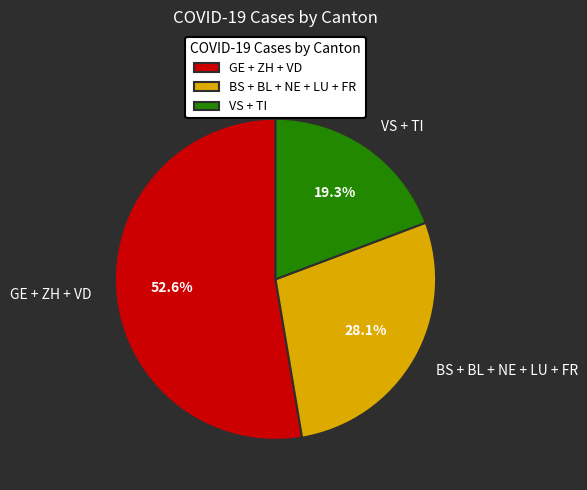

Count the number of slices in the pie.

3